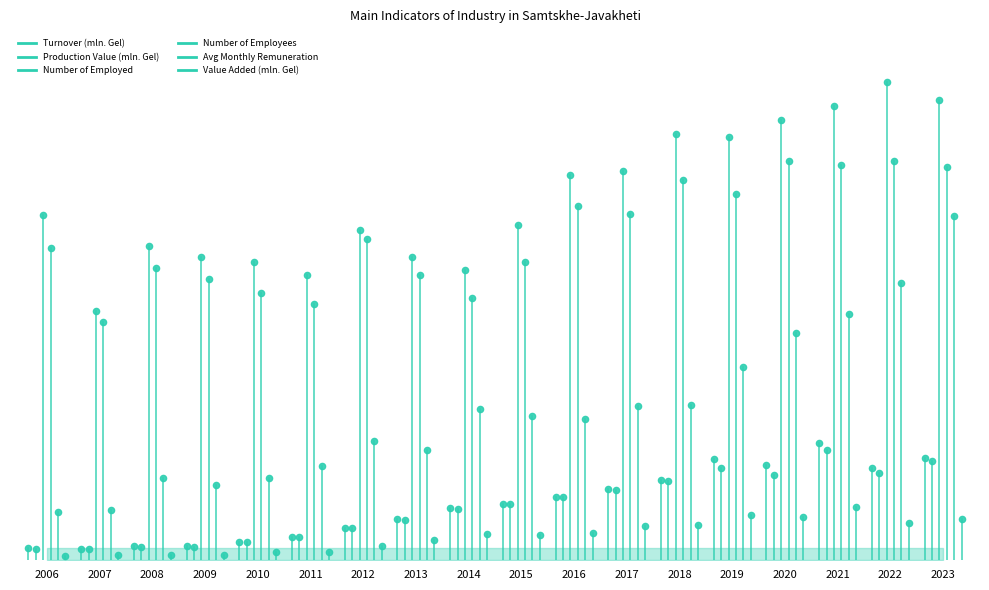

Which series has the largest total across all categories?

Number of Employed